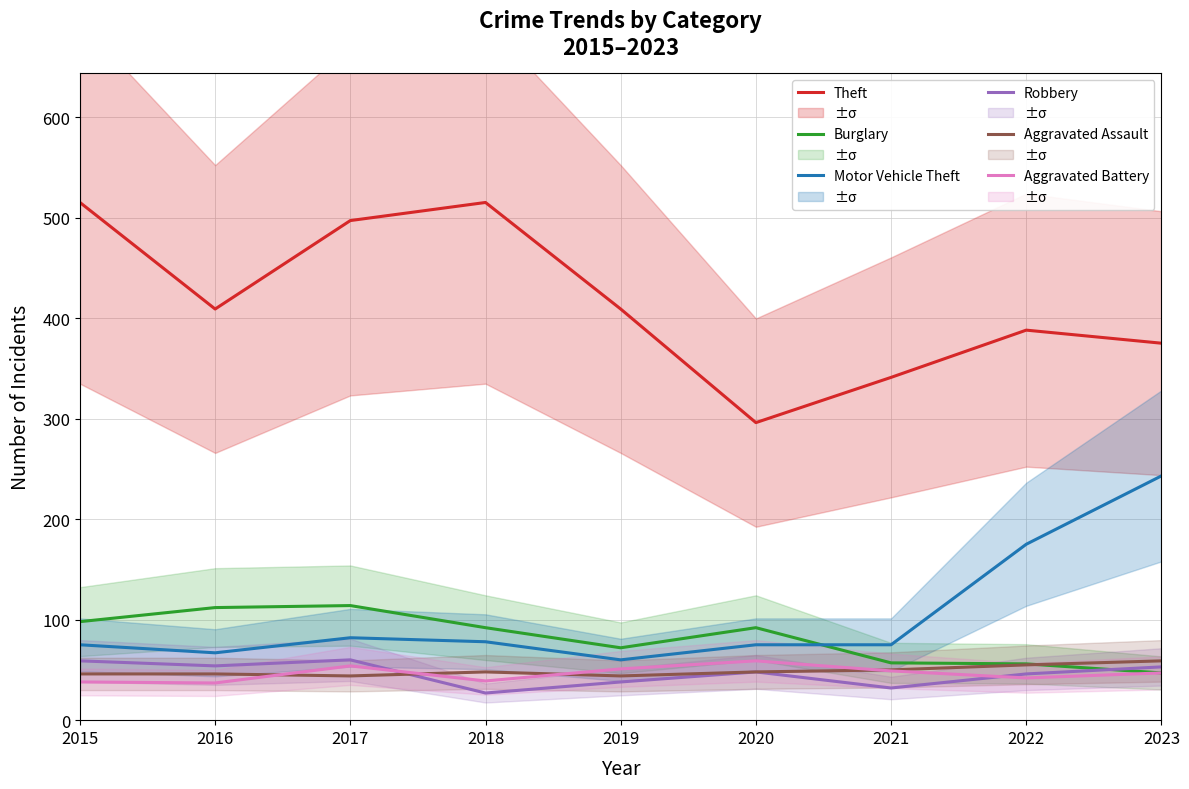

What is the value of the Robbery point at the 5th from the left?

38